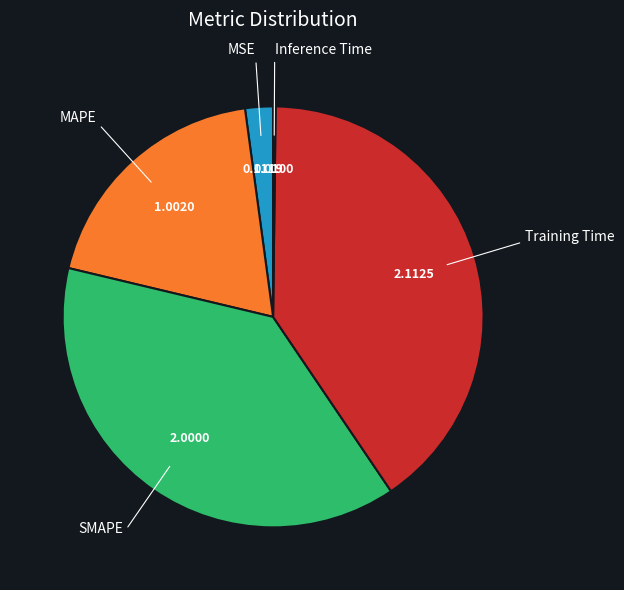

Is there a majority slice in this chart?

No